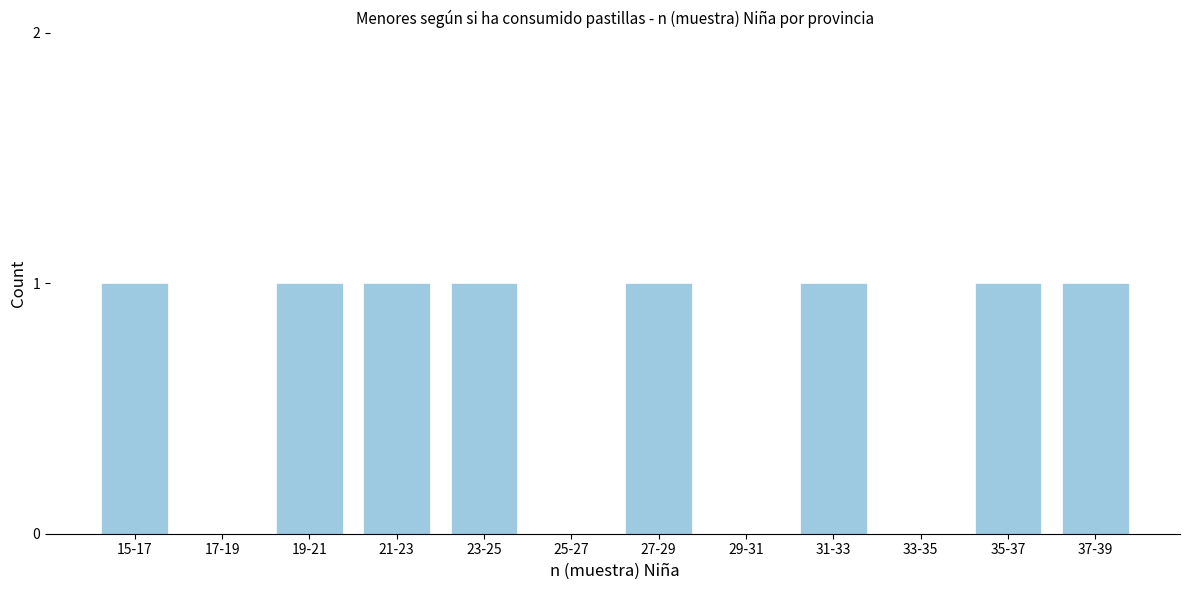

Reading left to right, list all the values displayed in this chart.

15-17=1	17-19=0	19-21=1	21-23=1	23-25=1	25-27=0	27-29=1	29-31=0	31-33=1	33-35=0	35-37=1	37-39=1